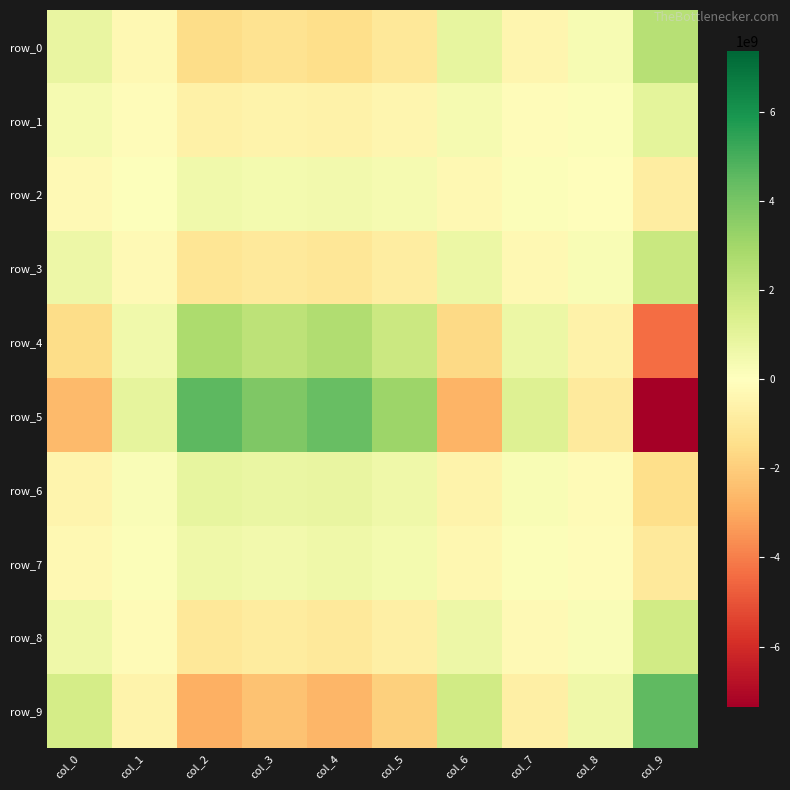

At which category does the chart reach its peak across all series?

col_2